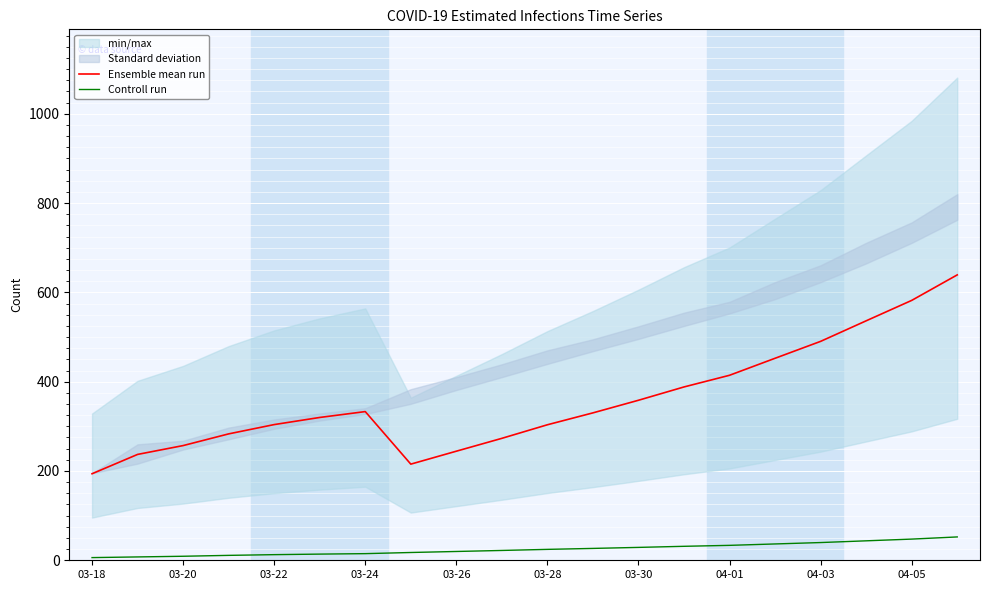

True or false: Ensemble mean run and Controll run intersect in this chart.

False